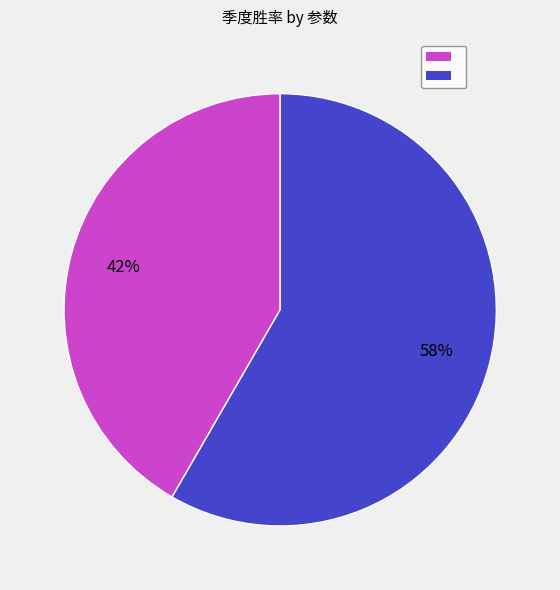

Is there any slice that represents more than half of the pie?

Yes